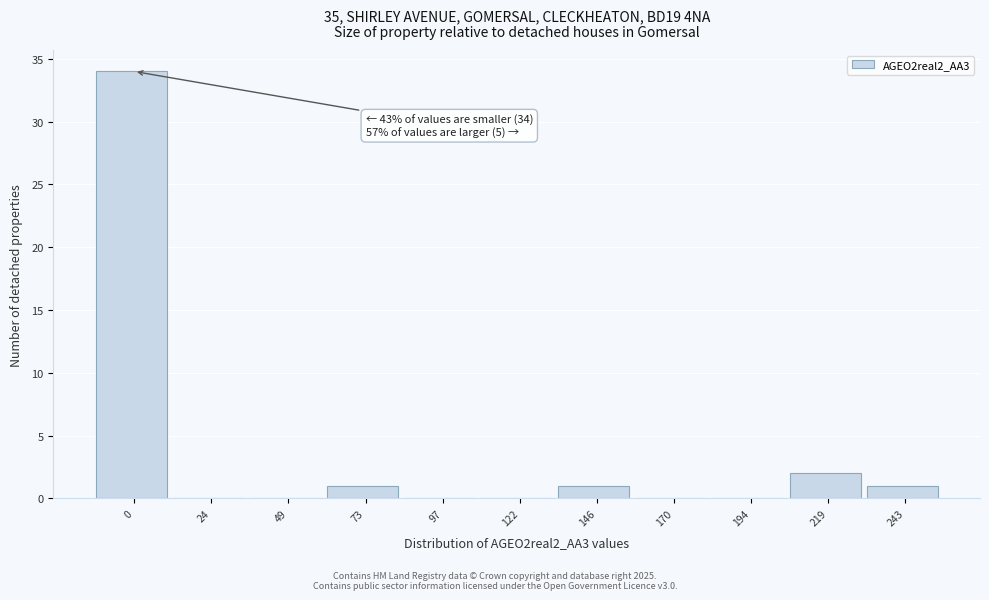

Reading left to right, list all the values displayed in this chart.

0=34	24=0	49=0	73=1	97=0	122=0	146=1	170=0	194=0	219=2	243=1